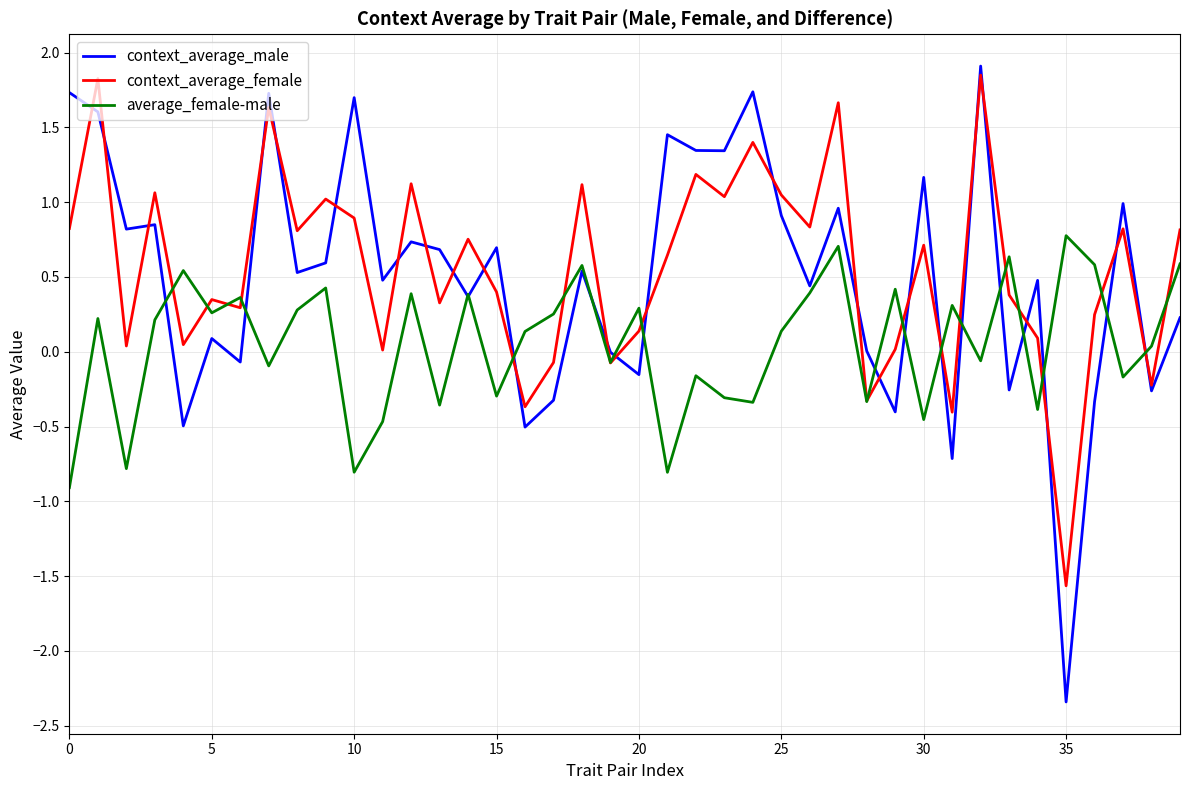

What is the lowest value of the context_average_female series?

-1.6